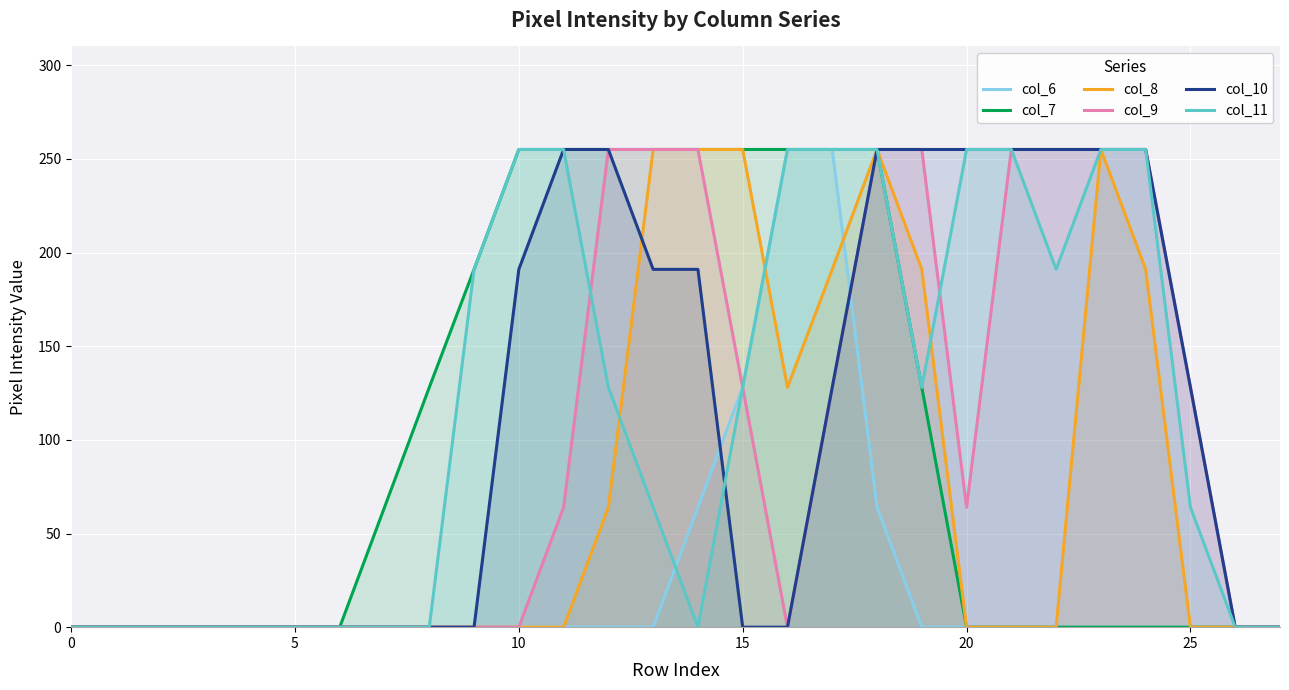

Which series changed the most between 17 and 26?

col_6